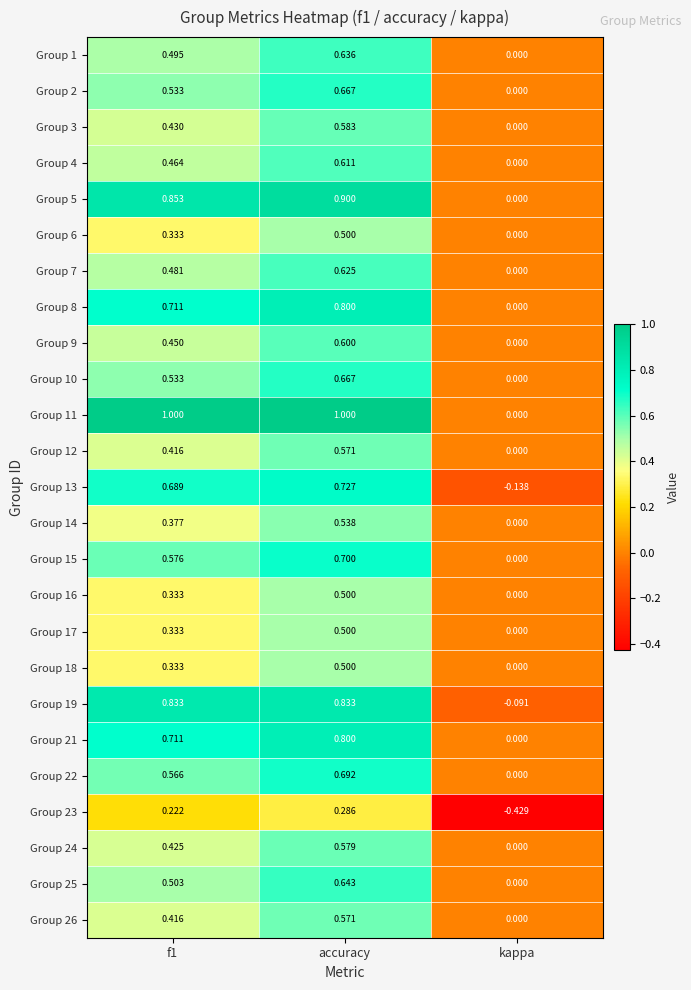

At which category is the sum across all series the highest?

accuracy